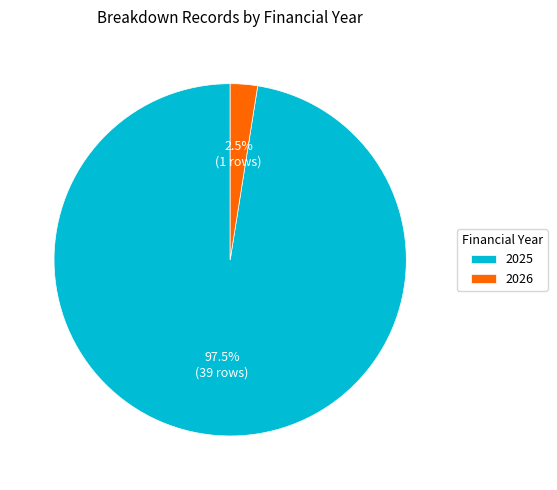

To the nearest percent, what is the difference between the largest and smallest slice percentages?

95%